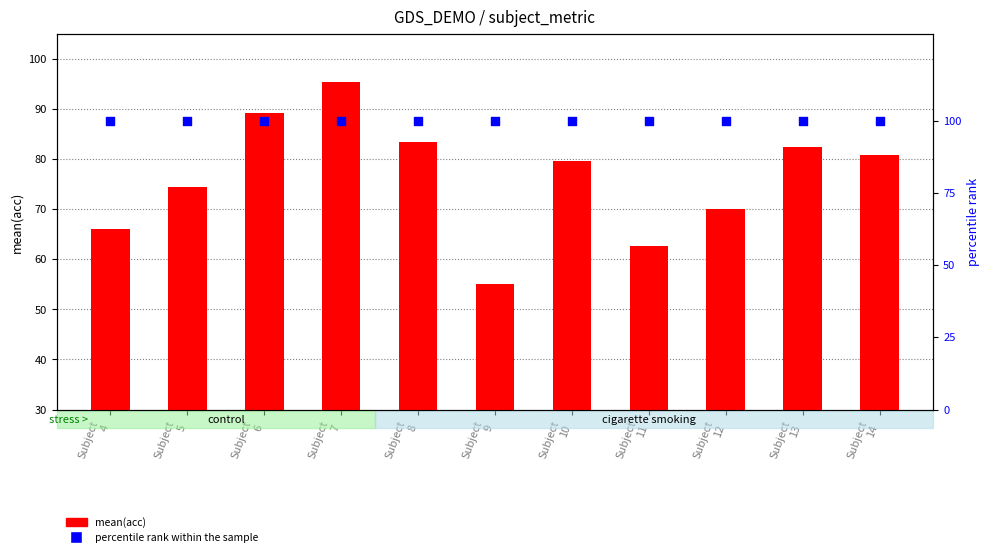

Which series reaches the maximum Y coordinate?

percentile rank within the sample